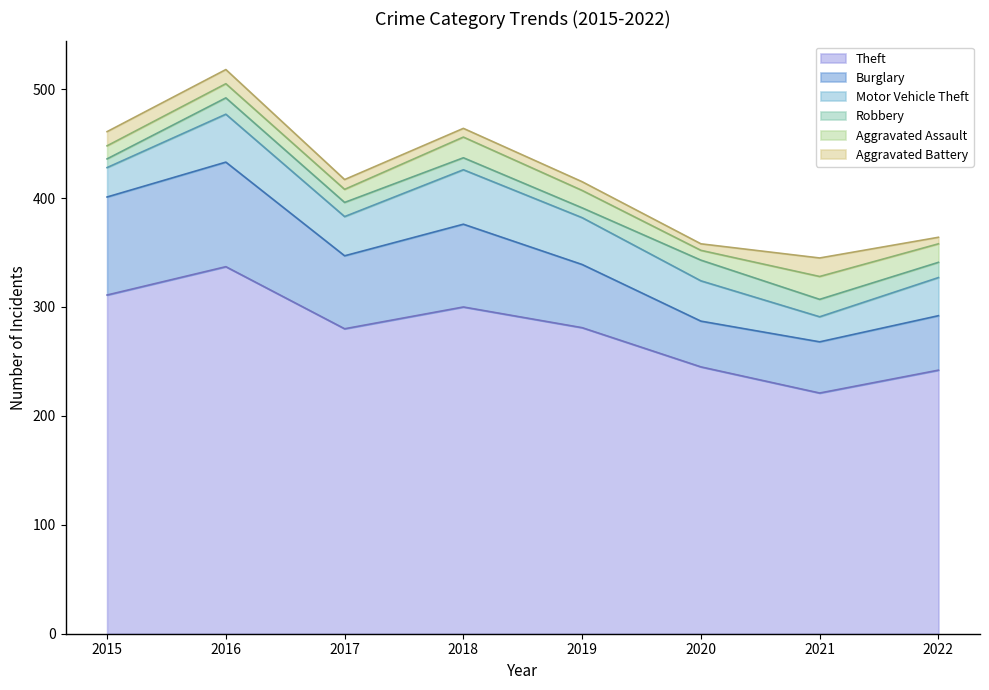

Between 2018 and 2016, which is larger?

2016